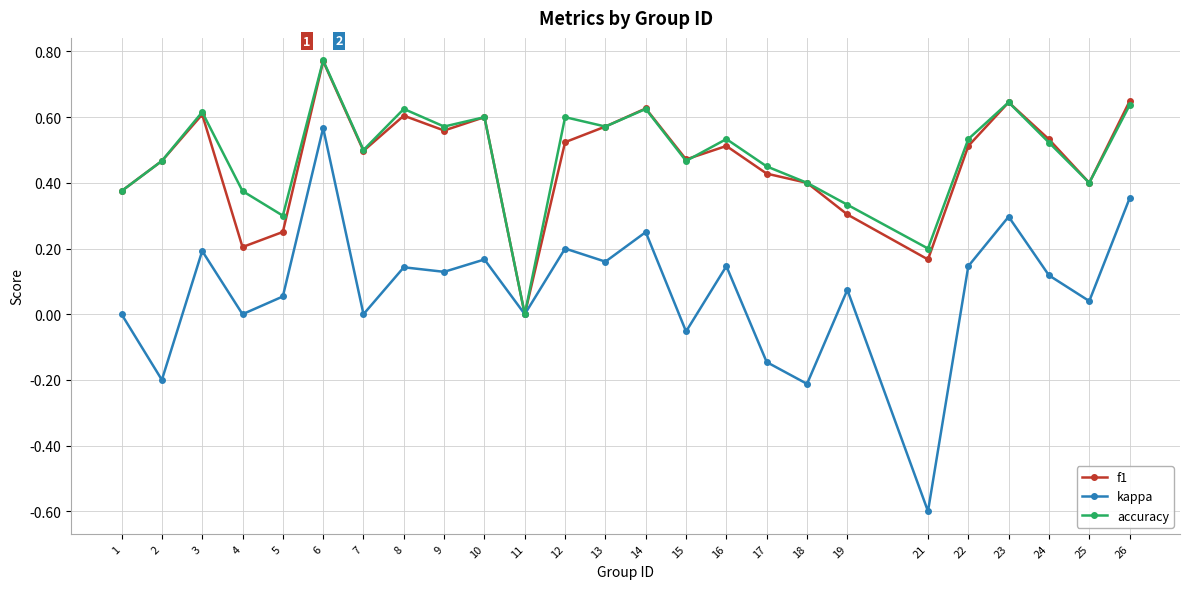

How many distinct data groups are displayed?

3